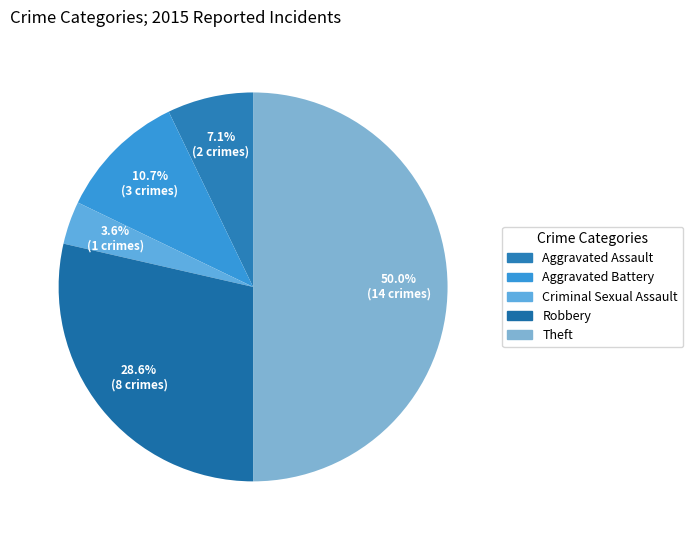

Does any single category account for the majority?

No